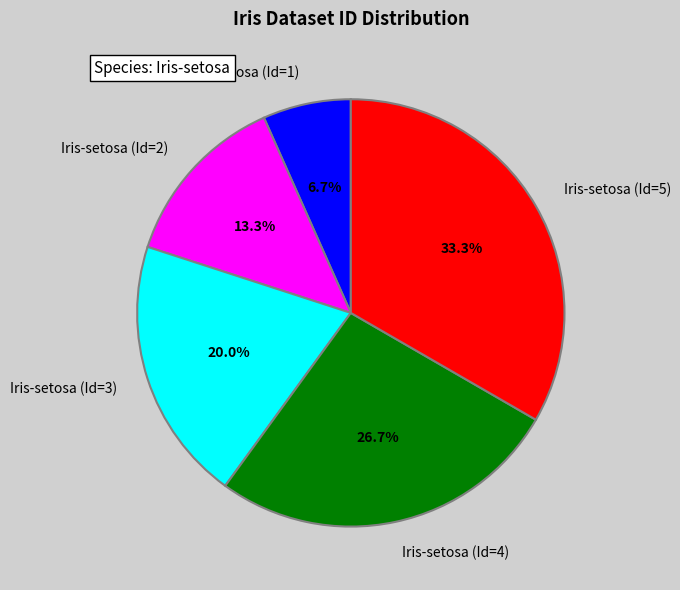

To the nearest percent, what is the difference between the Iris-setosa (Id=2) and Iris-setosa (Id=4) slice percentages?

13%